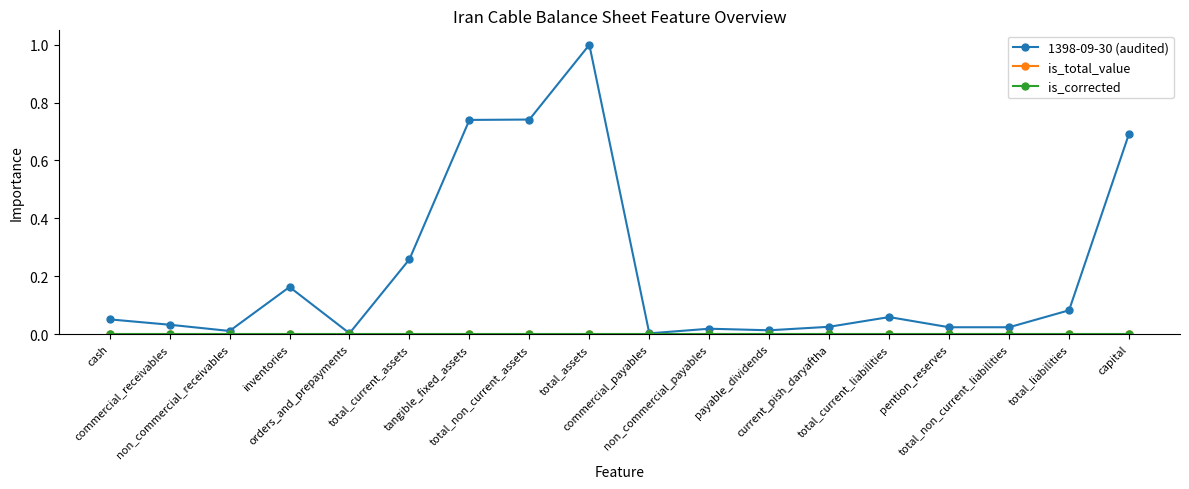

Which series has the largest total across all categories?

1398-09-30 (audited)